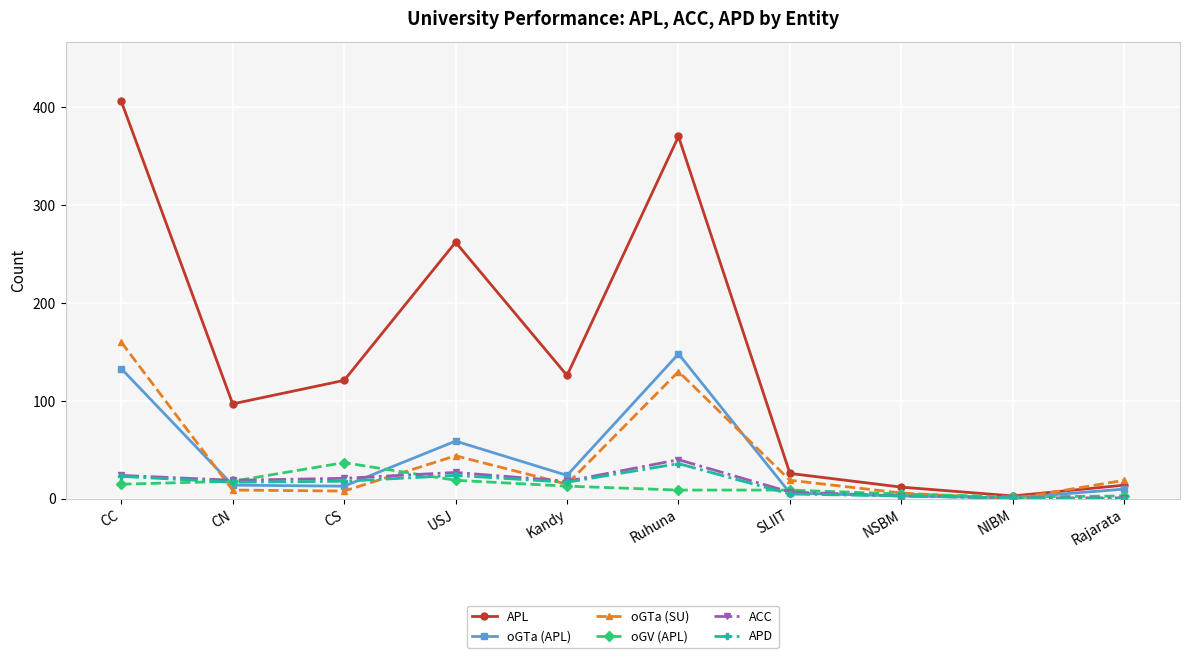

Where is oGTa (SU) nearest to the value 80?

USJ